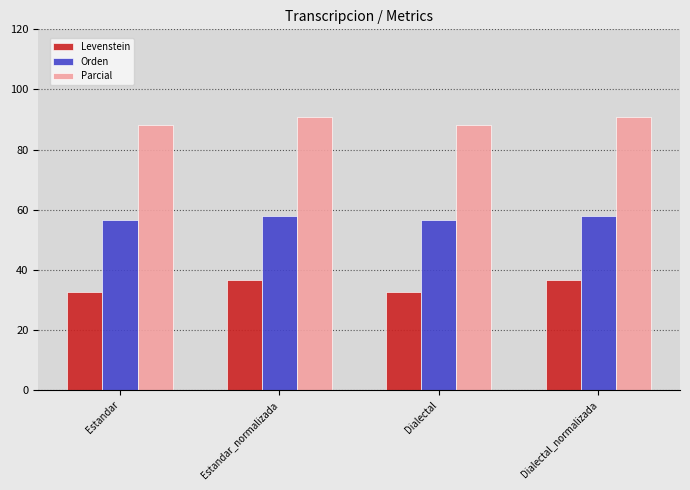

What is the value of the Levenstein bar at the 3rd from the left?

32.6